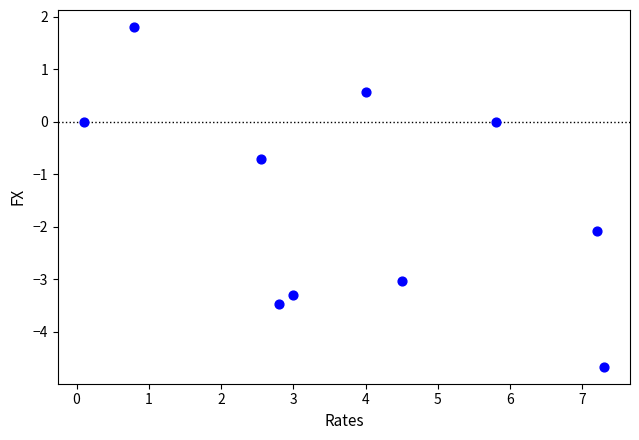

What is the range of X values (max minus min)?

7.2